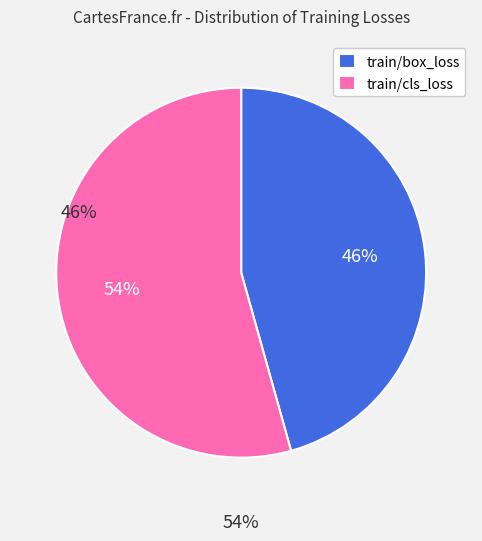

How many segments does this pie chart have?

2